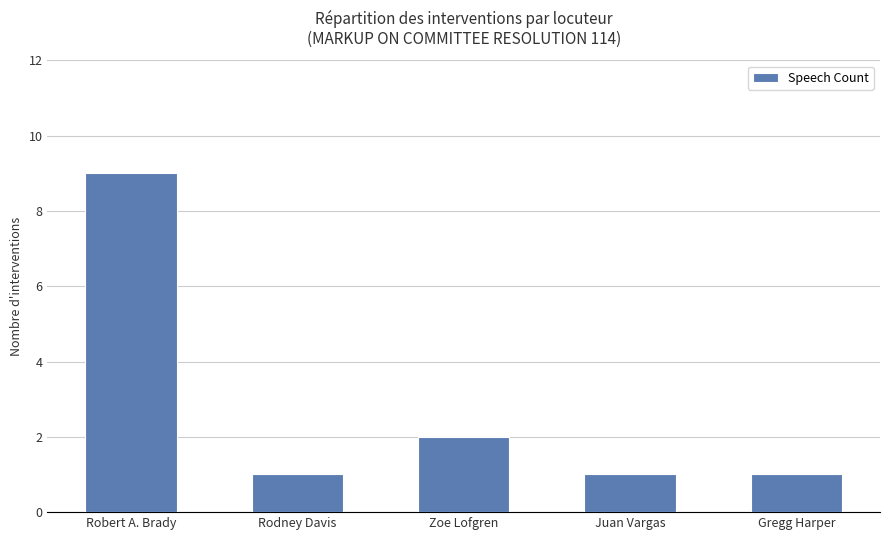

How many bars are there in total?

5